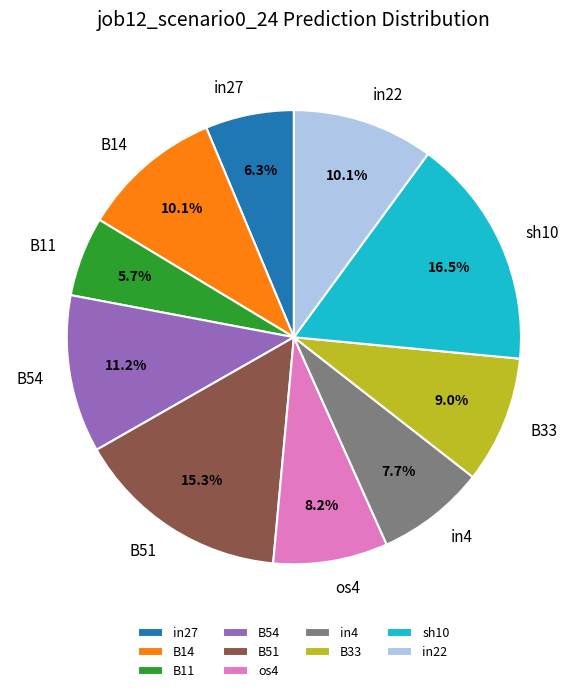

Is in27 the majority of the pie?

No